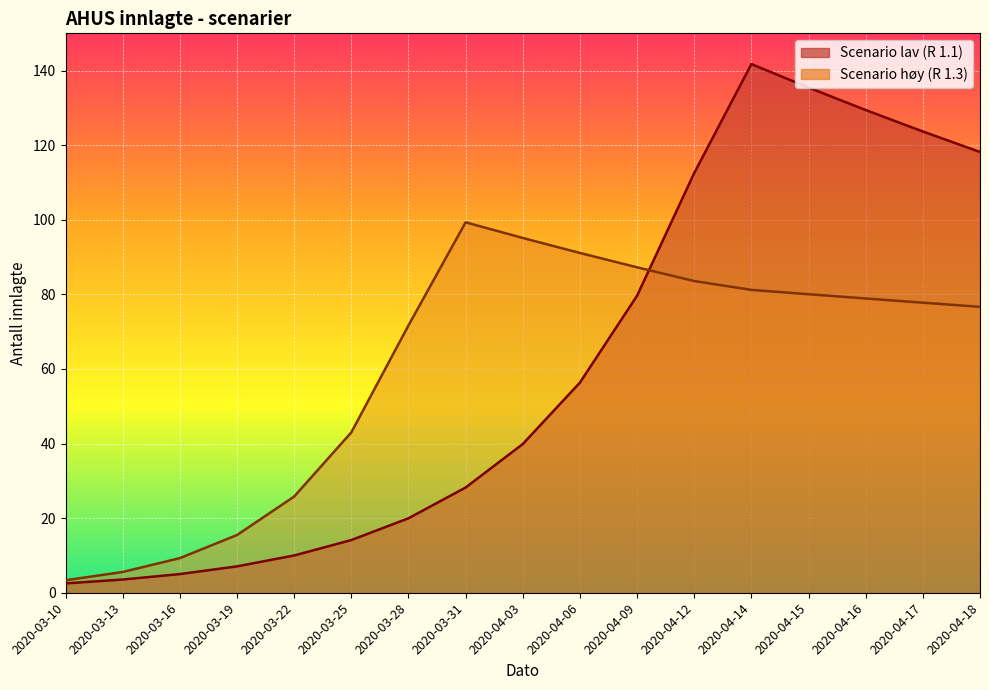

Rank the series at 2020-04-15 from lowest to highest value.

Scenario høy (R 1.3), Scenario lav (R 1.1)